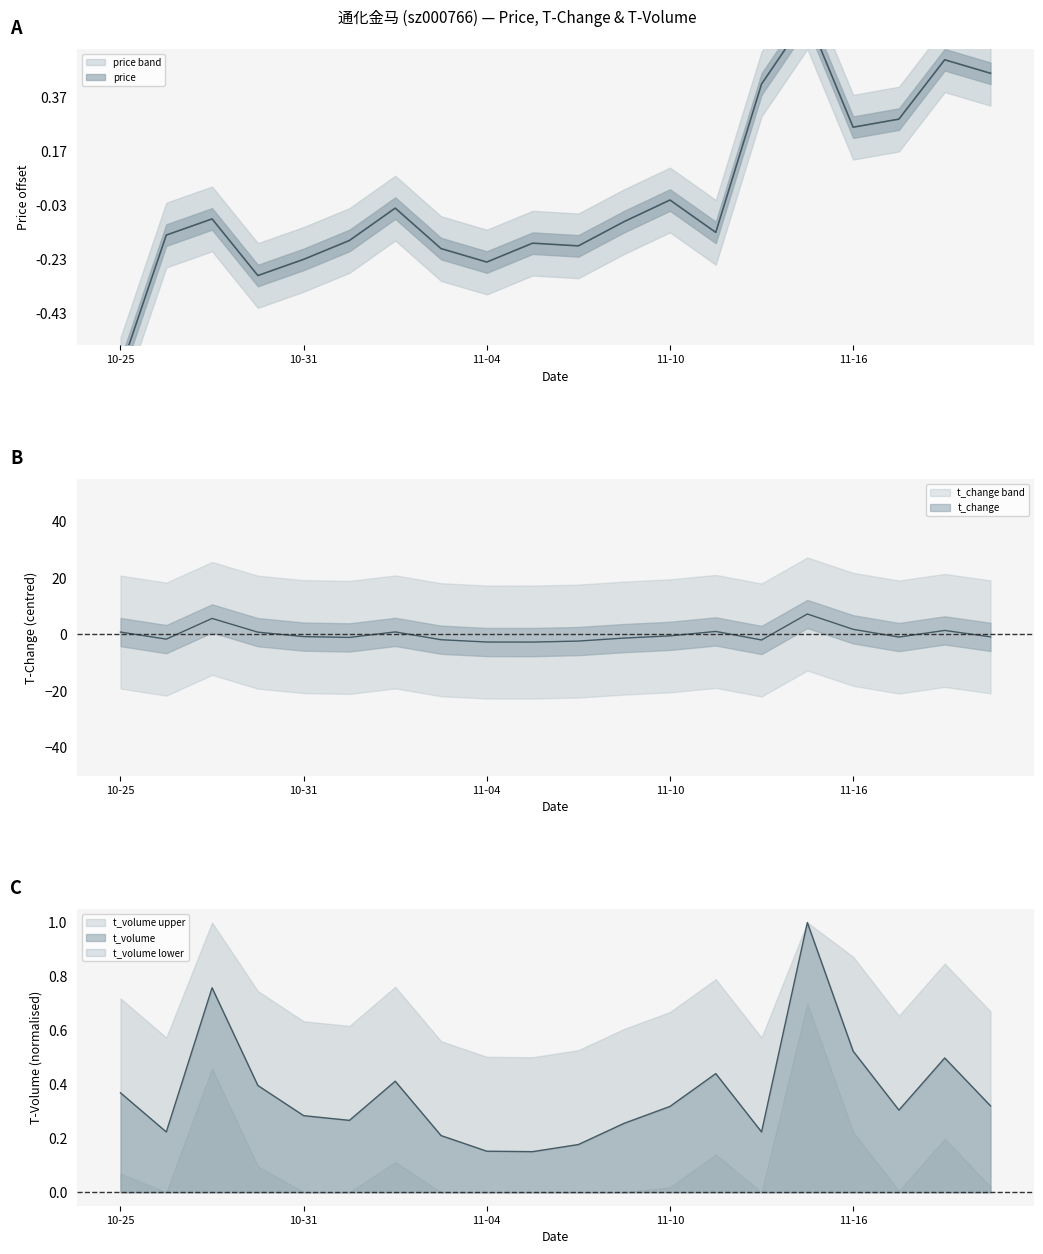

Count the number of categories in the chart.

20